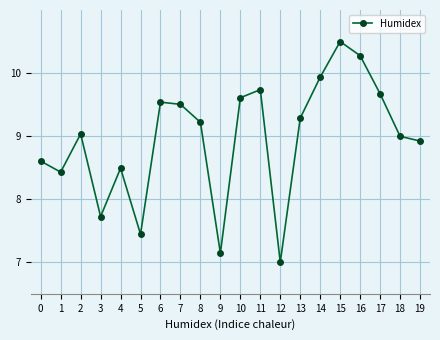

The chart shows a value of 4.5 at 12. True or false?

False